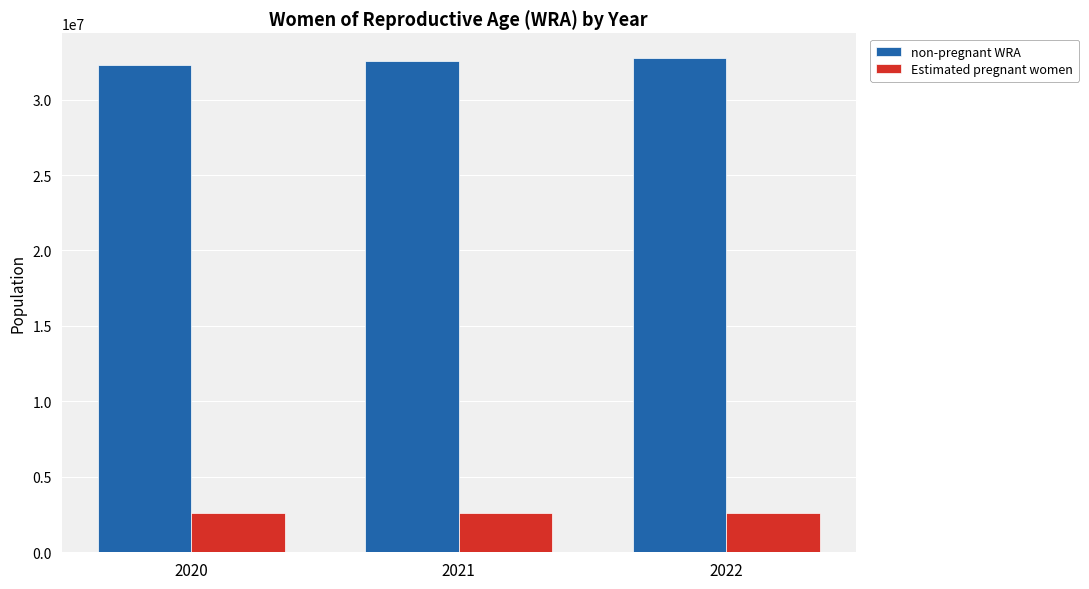

At how many categories does at least one series exceed 11443361?

3